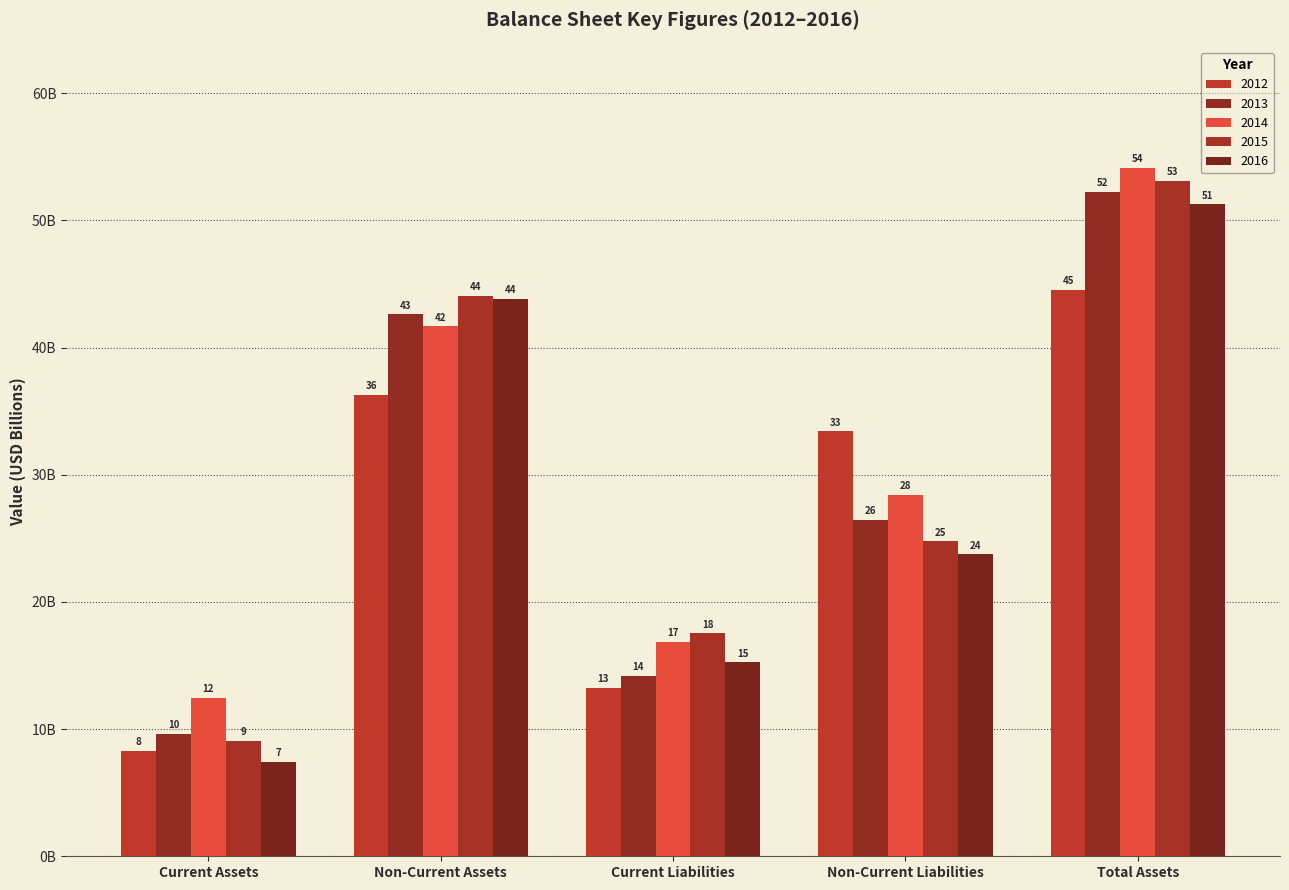

Are the bars grouped side by side (vs. stacked)?

Yes